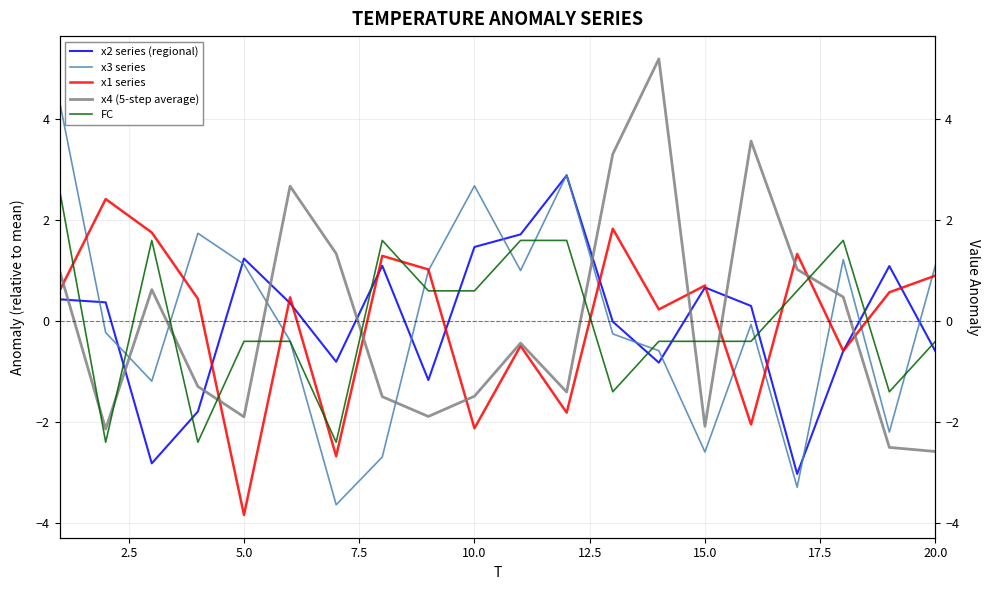

True or false: x4 (5-step average) has a value of -2.7 at 15.0.

False